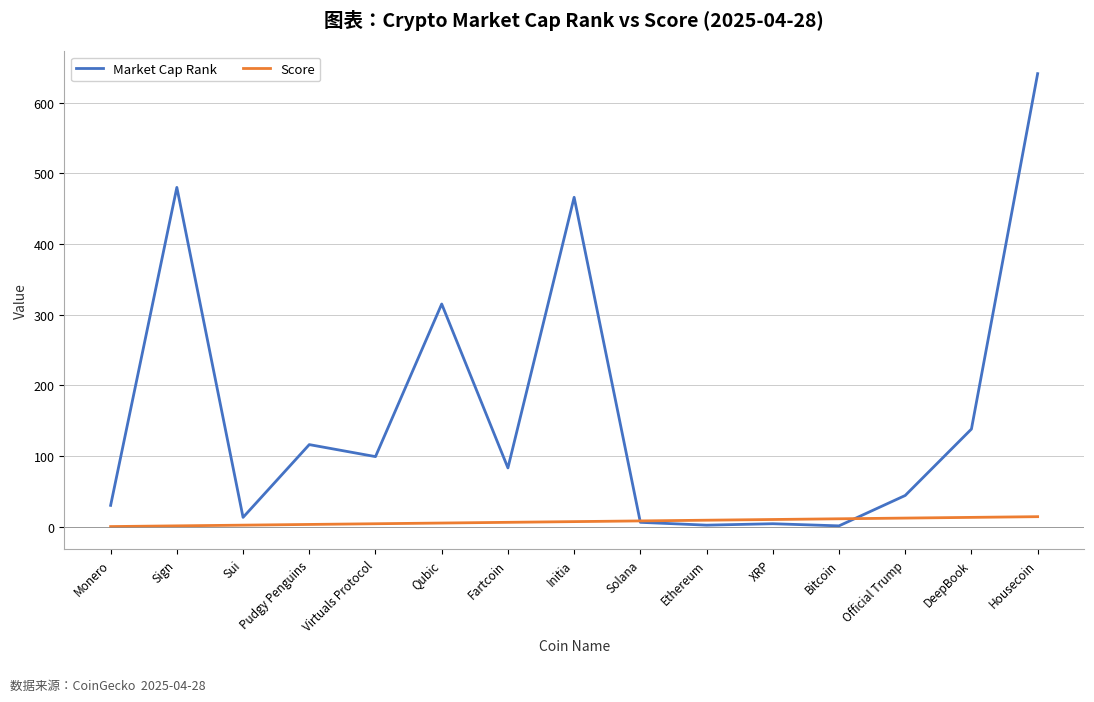

How many times do Score and Market Cap Rank cross each other?

2